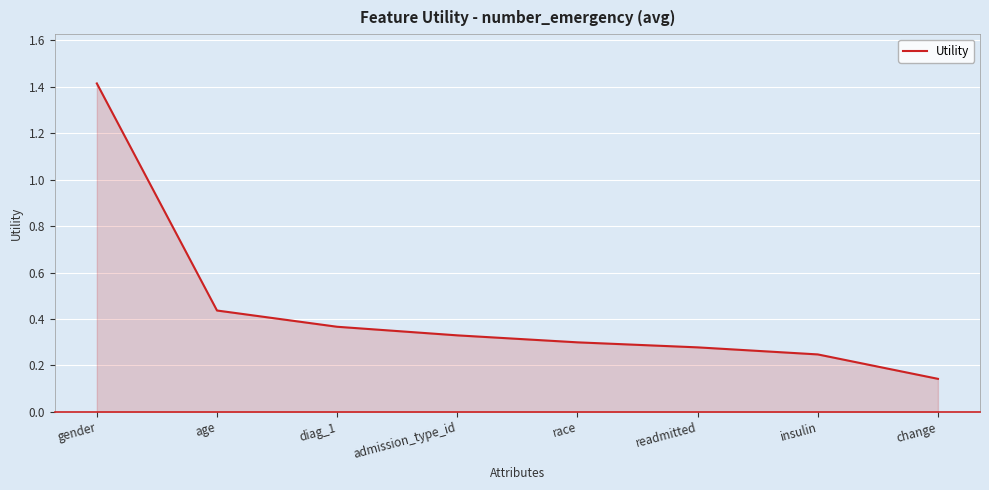

How many values are between 0 and 1?

7